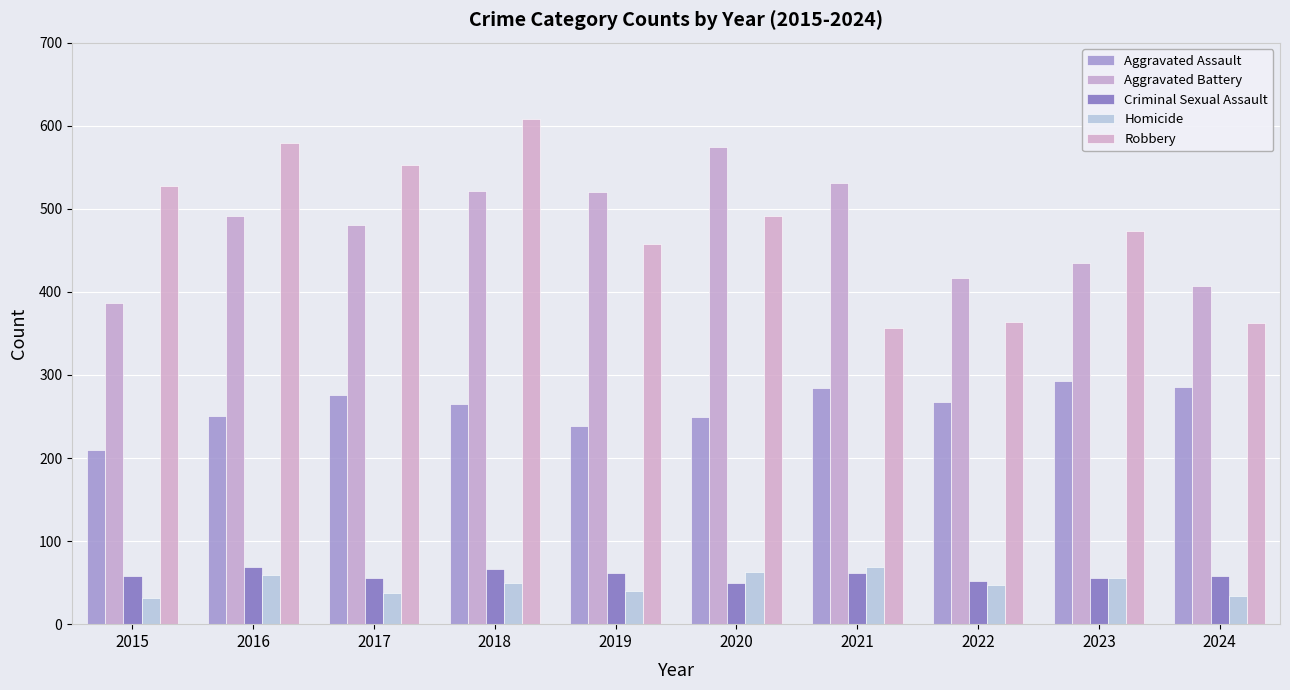

Count the number of data series in this chart.

5